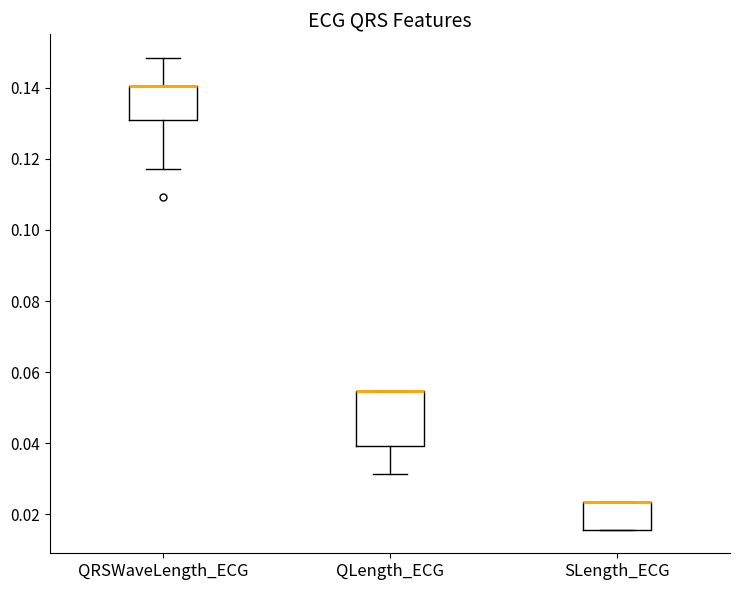

Comparing the boxes themselves (not the whiskers), which one is the tallest?

QLength_ECG